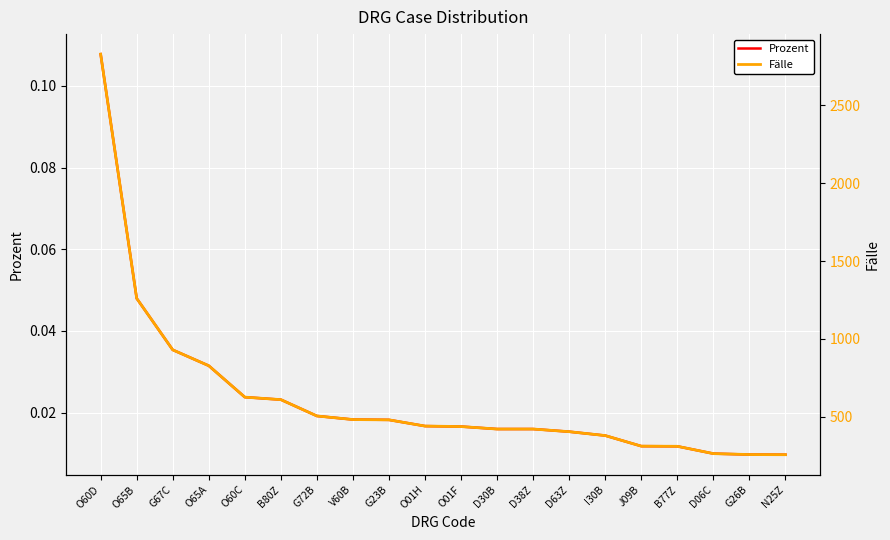

What are all the series names shown in the legend?

Prozent, Fälle